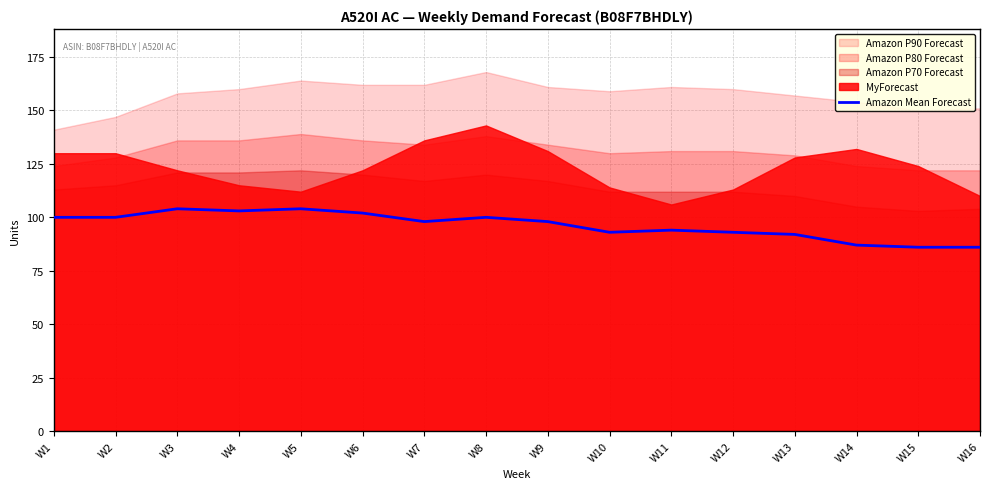

Does the chart display data point markers on the line(s)?

No